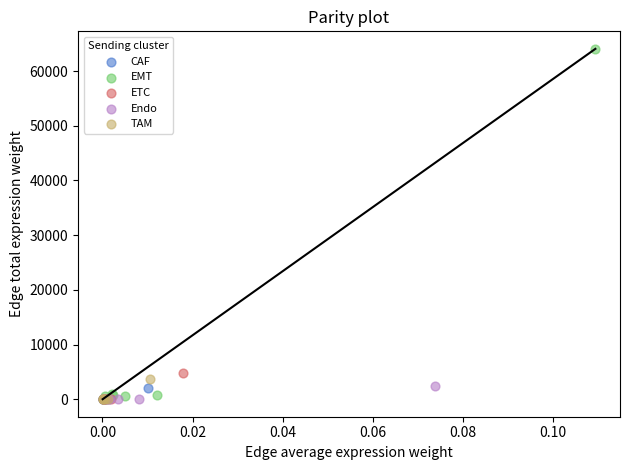

Which series contains the highest Y value?

EMT